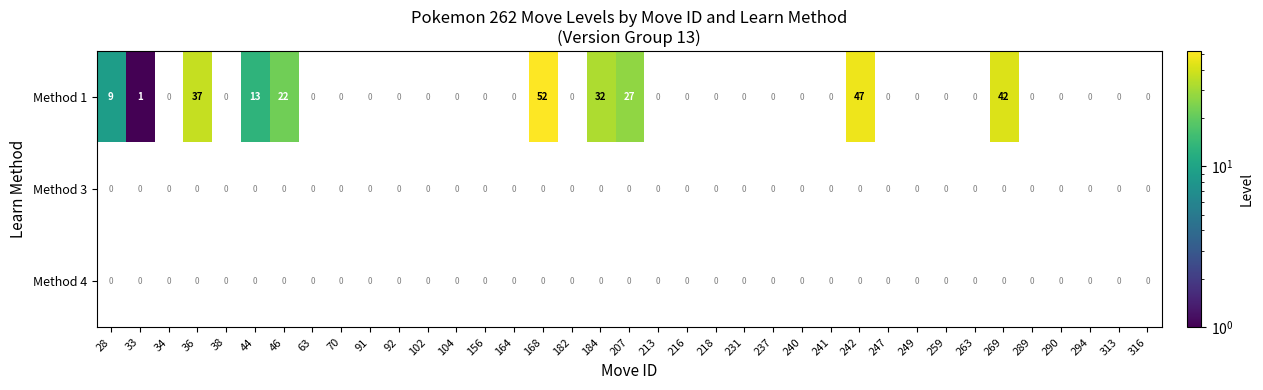

True or false: Method 1 has a value of 52 at 168.

True